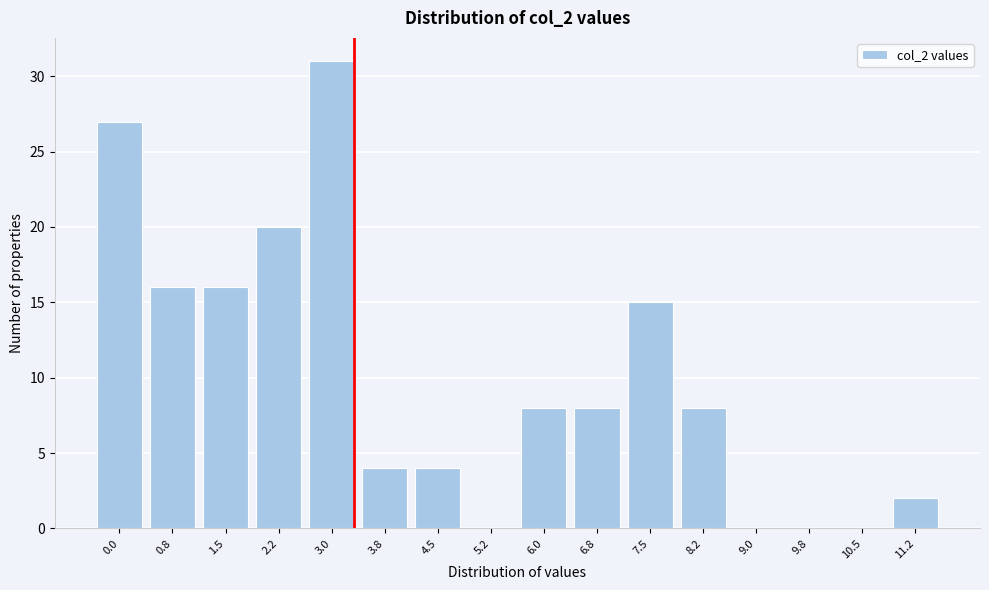

Reading left to right, list all the values displayed in this chart.

0.0=27	0.8=16	1.5=16	2.2=20	3.0=31	3.8=4	4.5=4	5.2=0	6.0=8	6.8=8	7.5=15	8.2=8	9.0=0	9.8=0	10.5=0	11.2=2